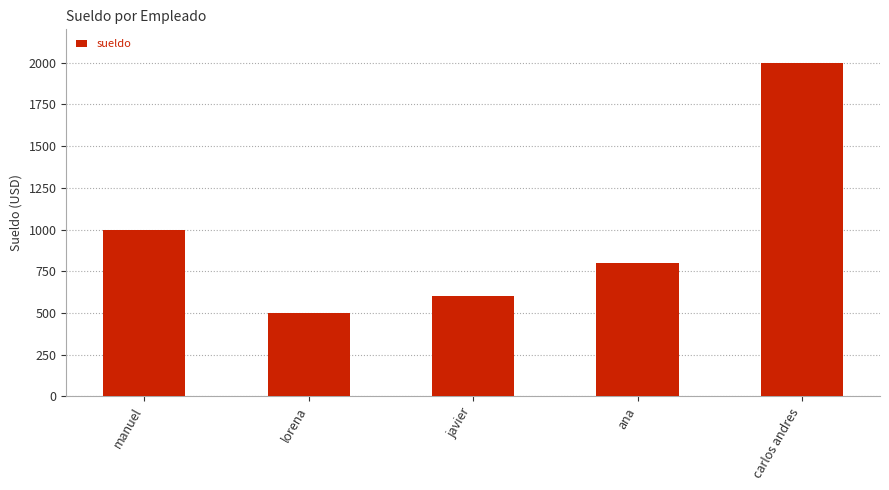

Rank the categories by value from highest to lowest.

carlos andres, manuel, ana, javier, lorena